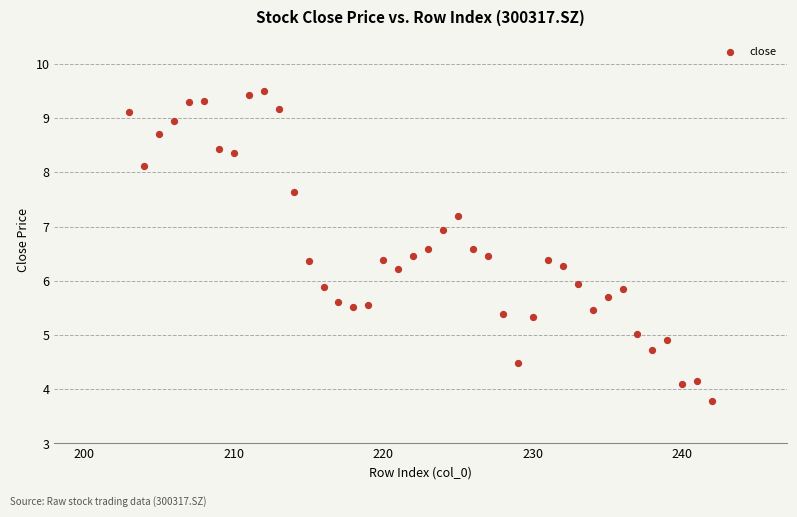

What is the range of X values (max minus min)?

39.0